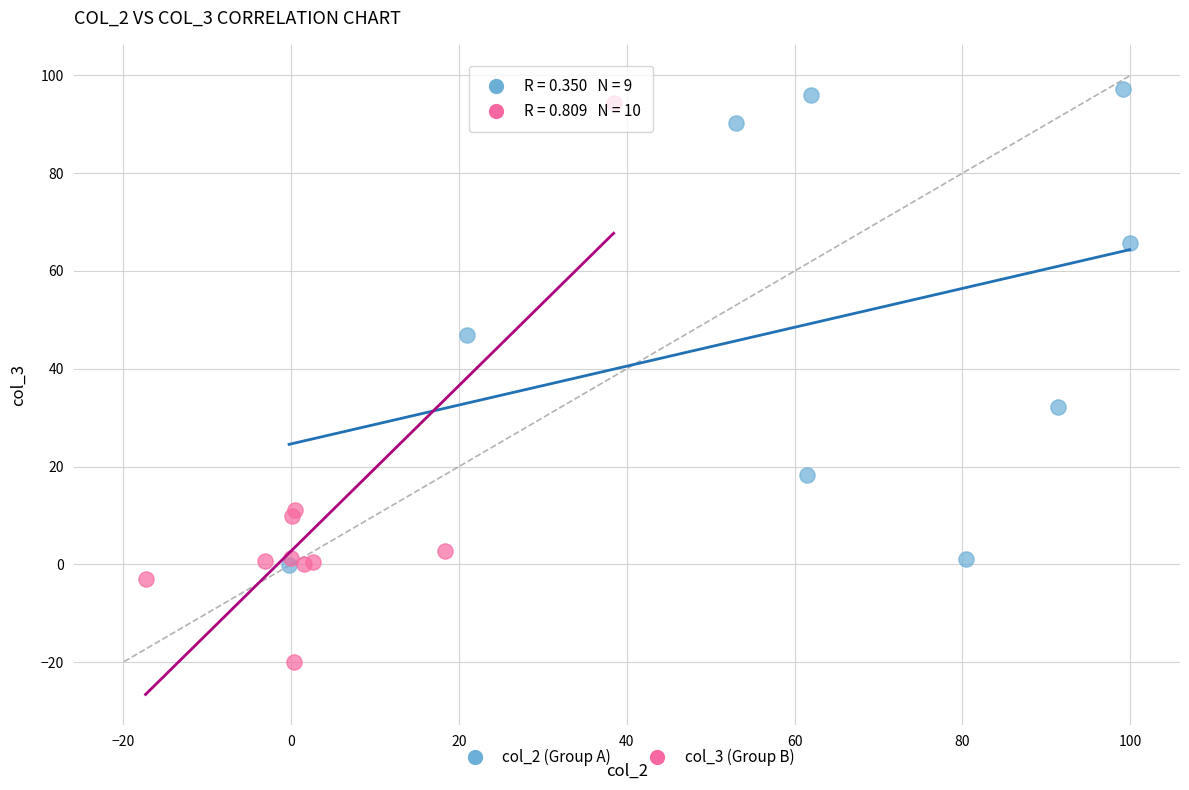

Which series reaches the minimum Y coordinate?

col_3 (Group B)